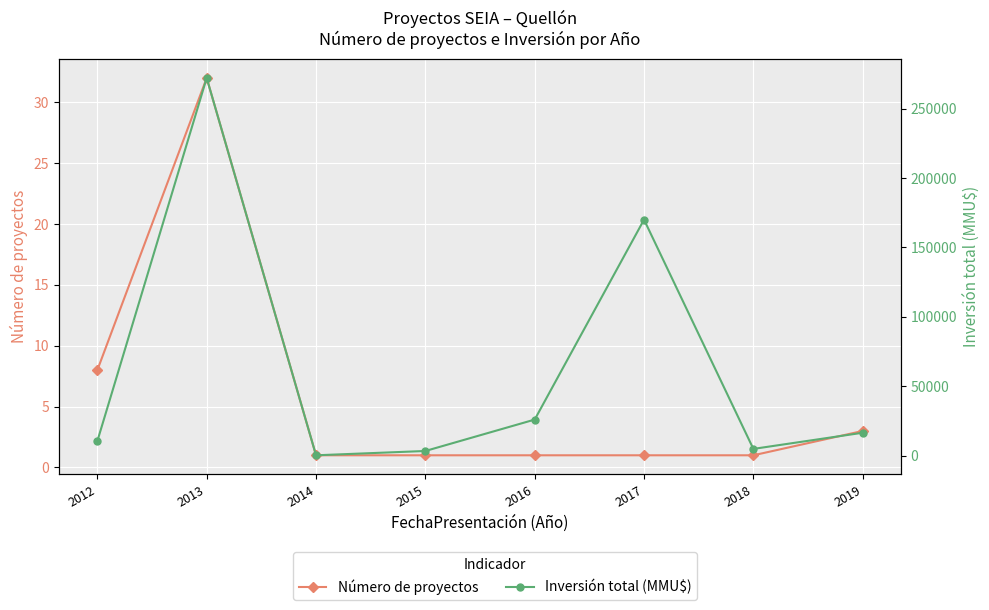

What is the total value across all series at 2017?

170001